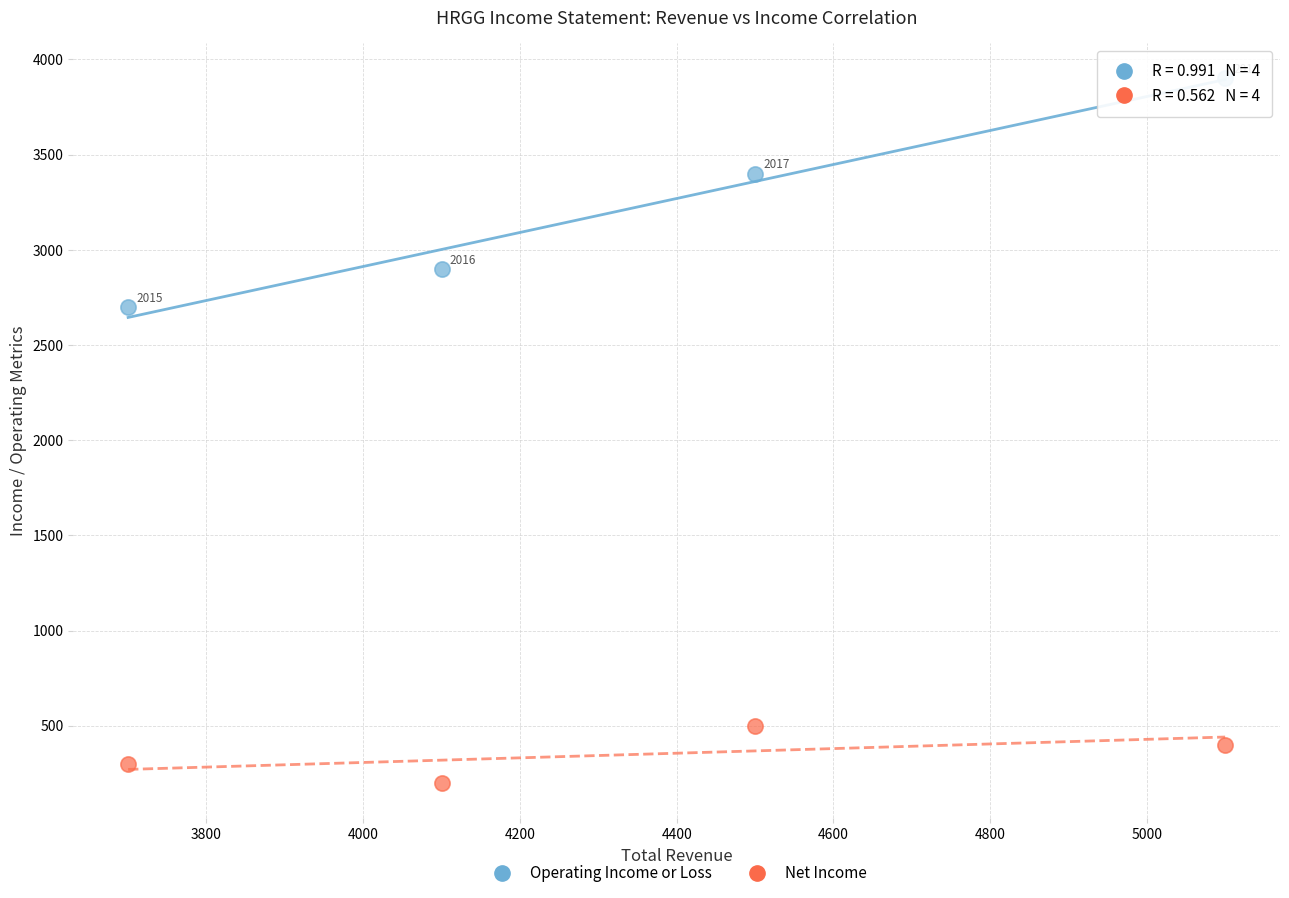

Which series reaches the minimum Y coordinate?

Net Income